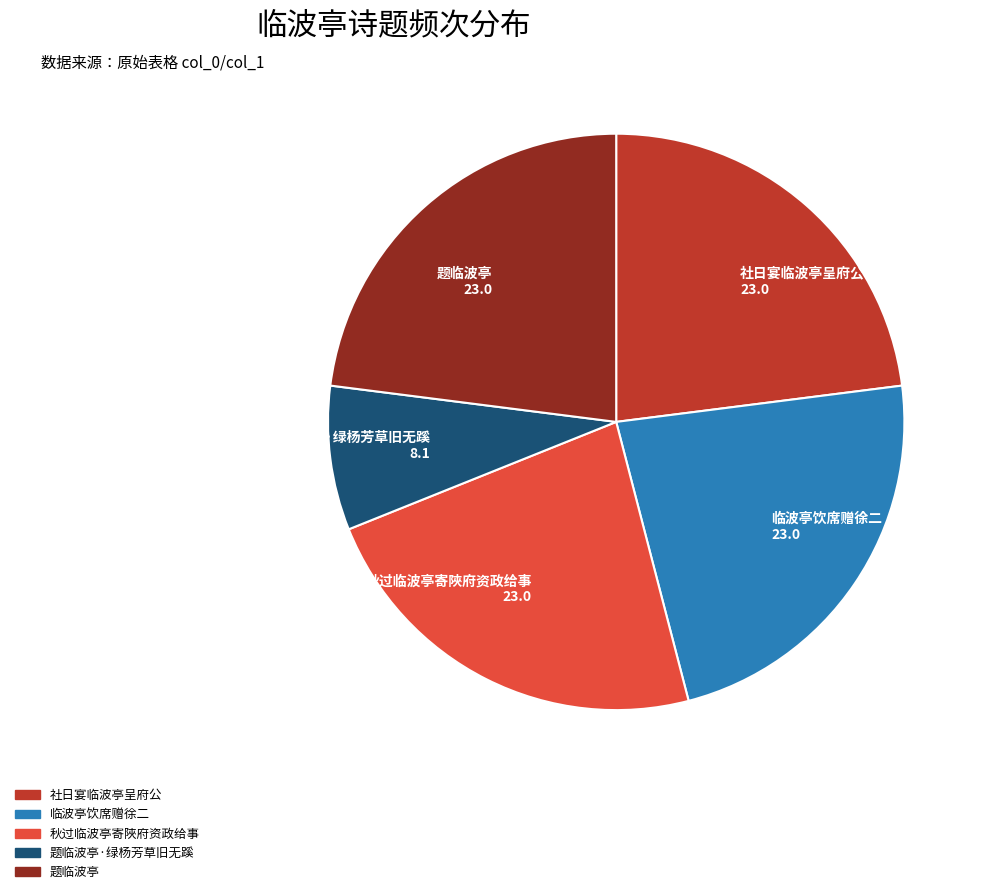

How many slices are in this pie chart?

5